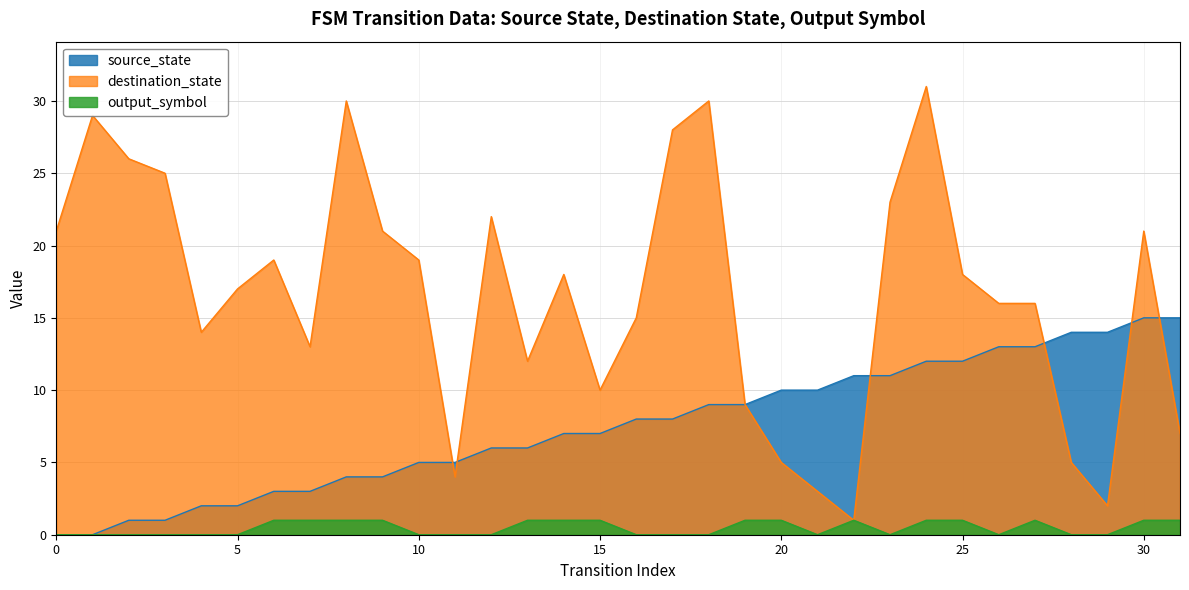

How many lines are shown in the chart?

3